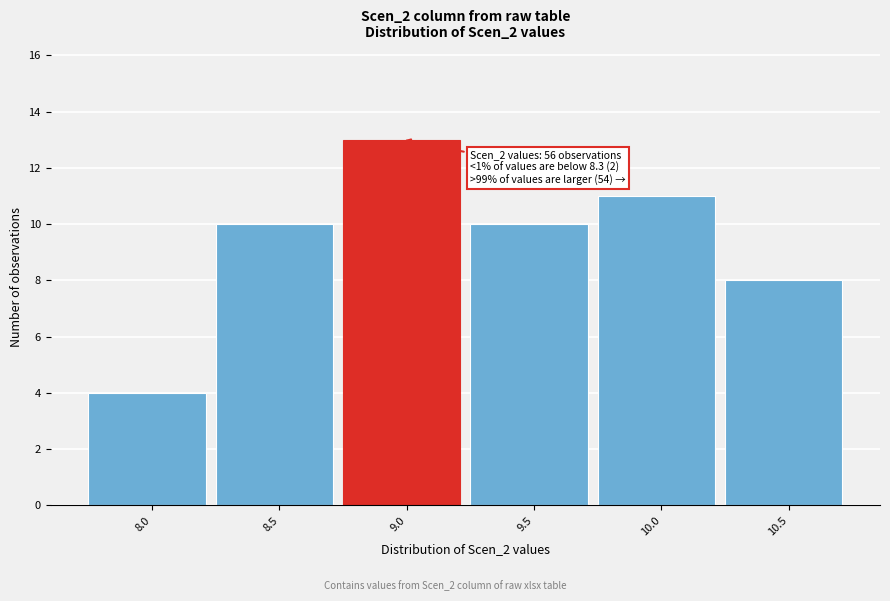

Reading right to left, what are all the values shown in this chart?

8	11	10	13	10	4